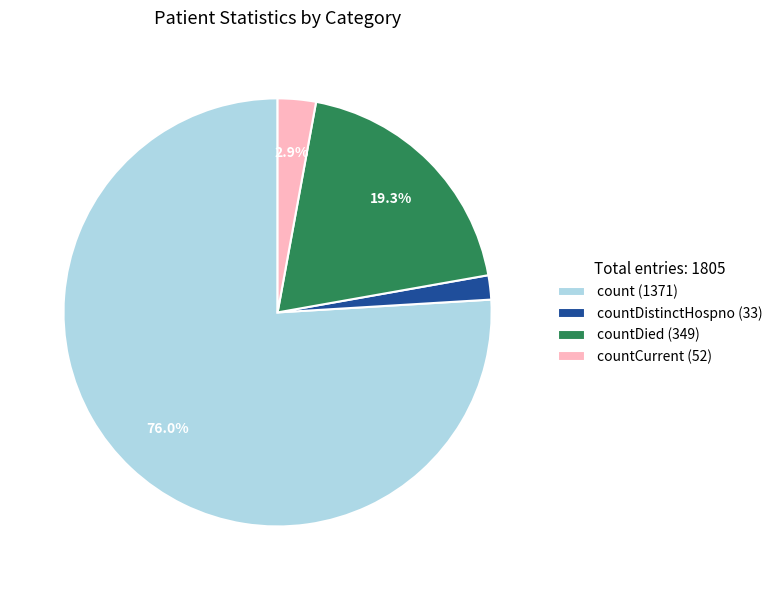

Which has a higher value, countDistinctHospno (33) or countDied (349)?

countDied (349)